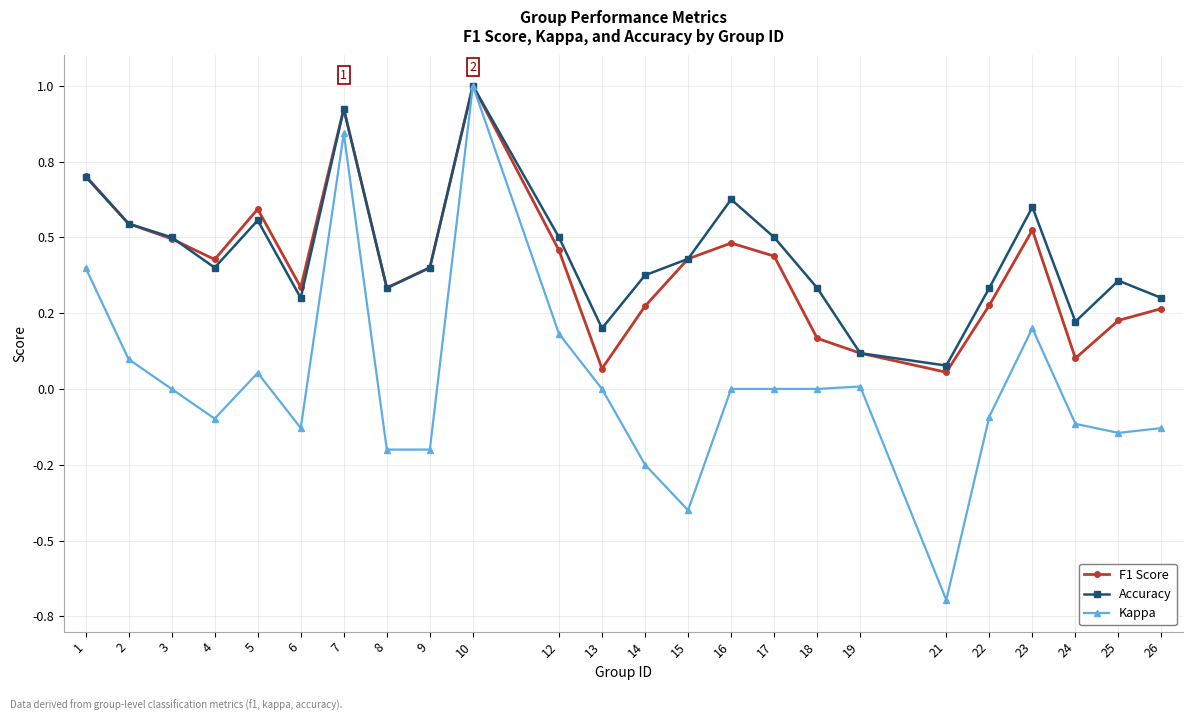

What are all the series names shown in the legend?

F1 Score, Accuracy, Kappa